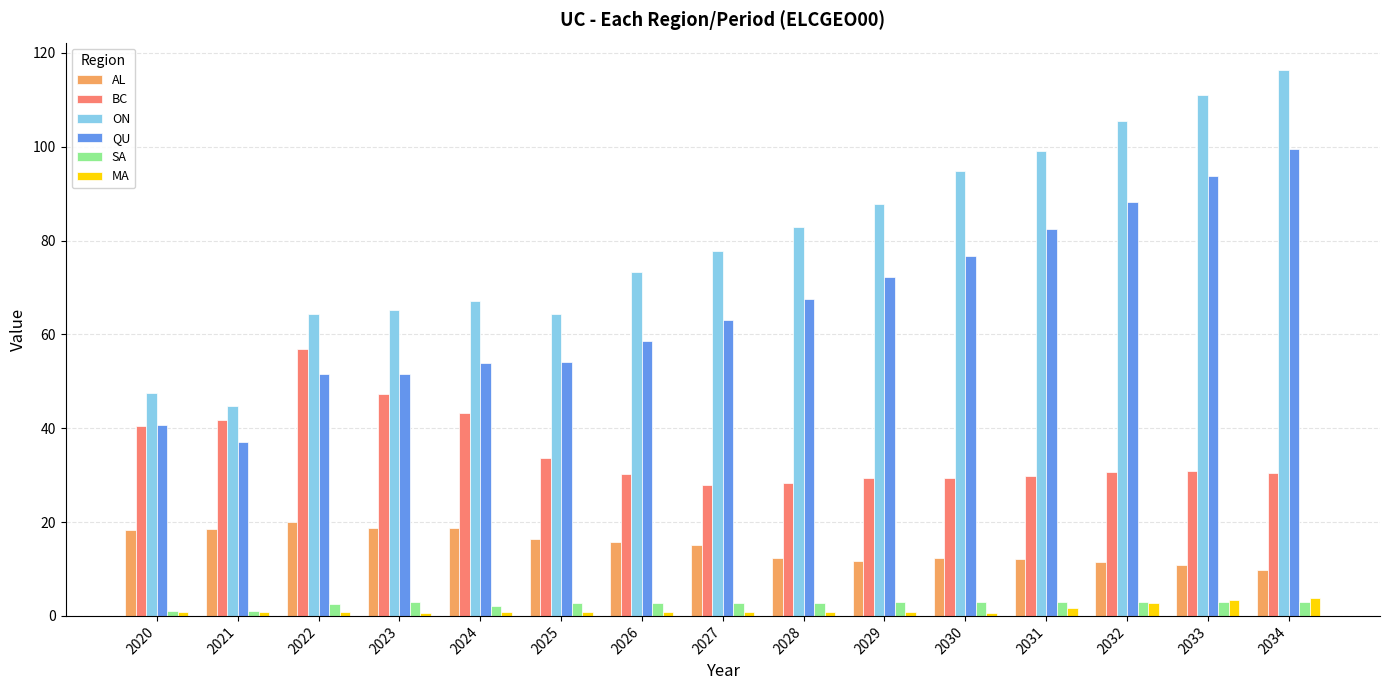

How many groups of bars are there?

15